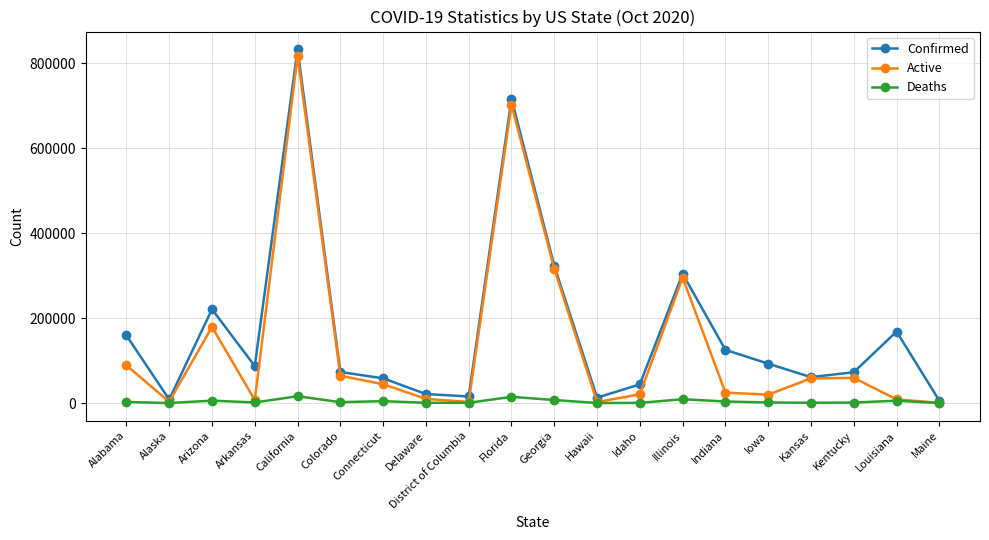

What is the maximum value shown in the chart?

832713